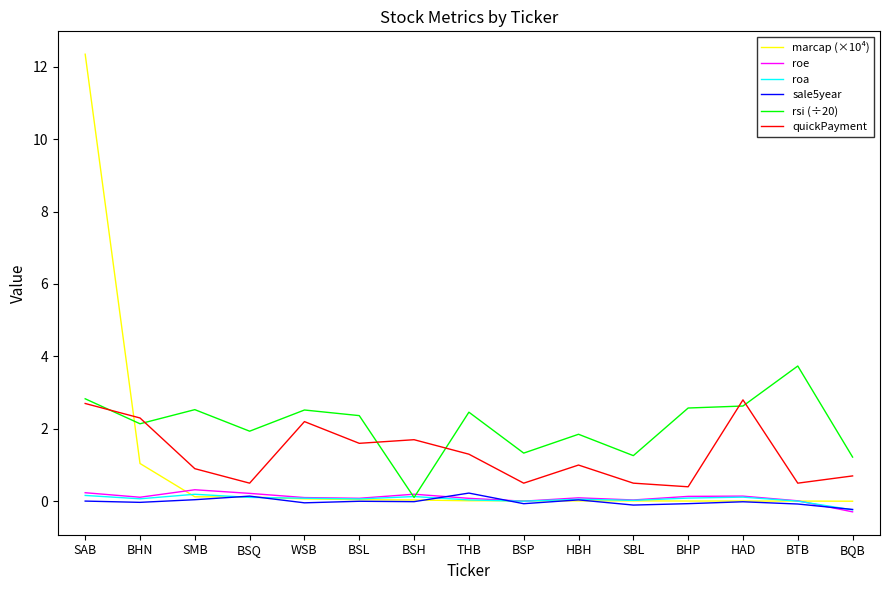

What position from the right is BTB?

2